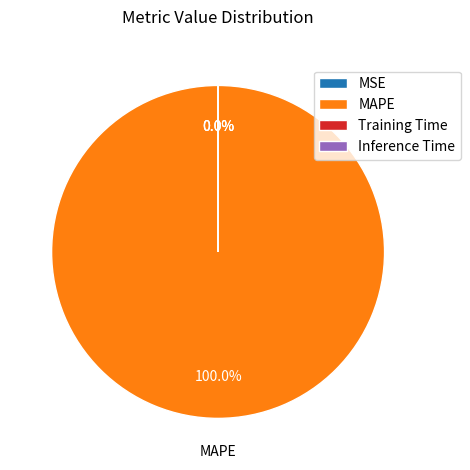

Which slice represents more than half of the pie?

MAPE